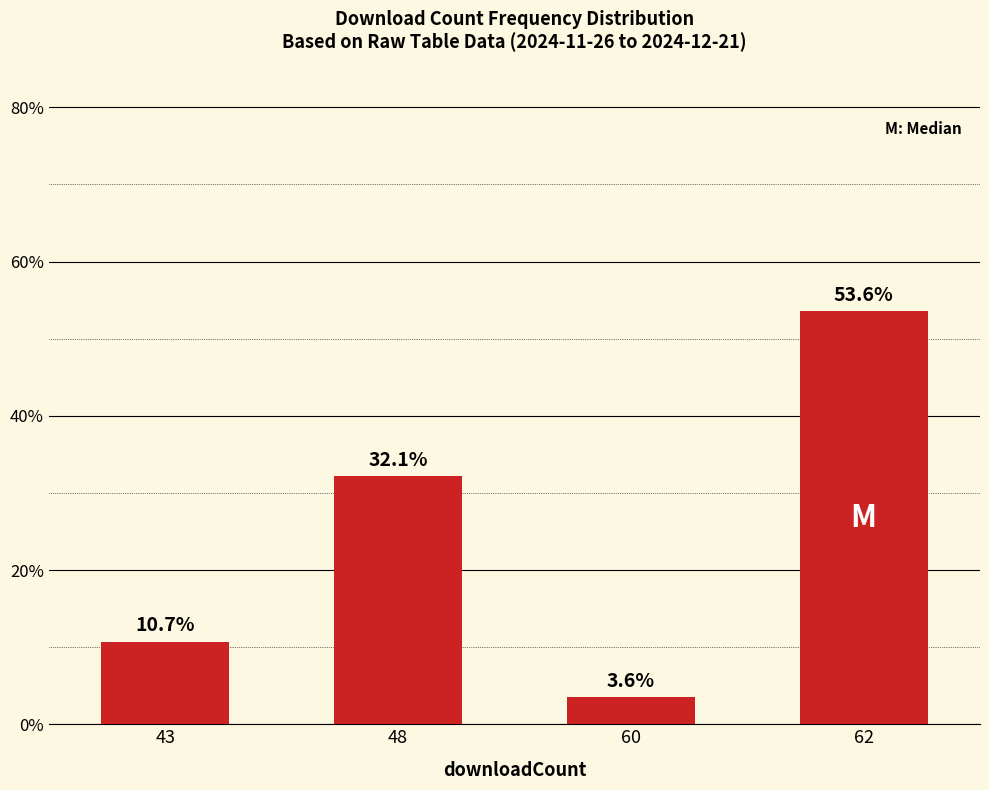

Where is the data nearest to the value 28?

48